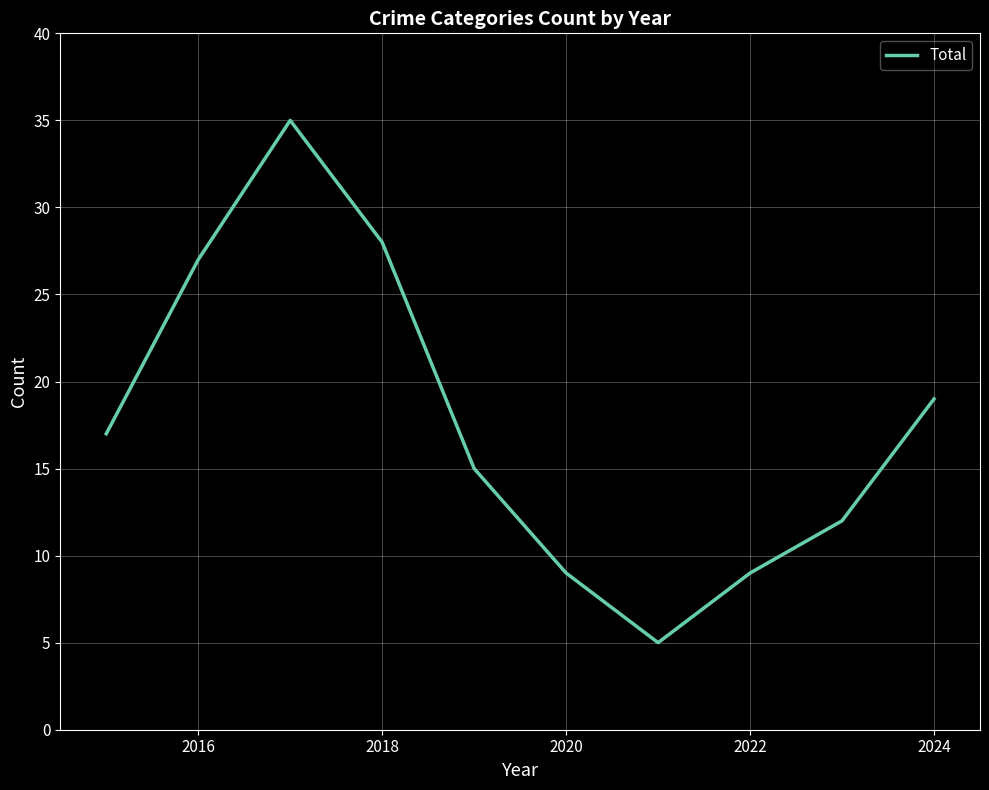

Does the chart have visible grid lines?

Yes